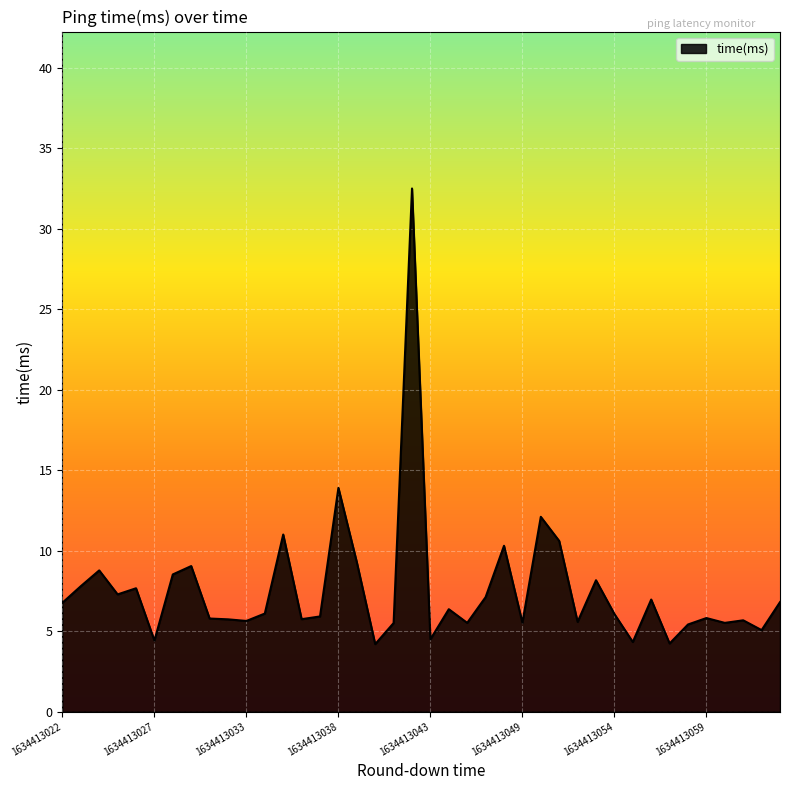

What is the difference between the maximum and minimum values?

28.3